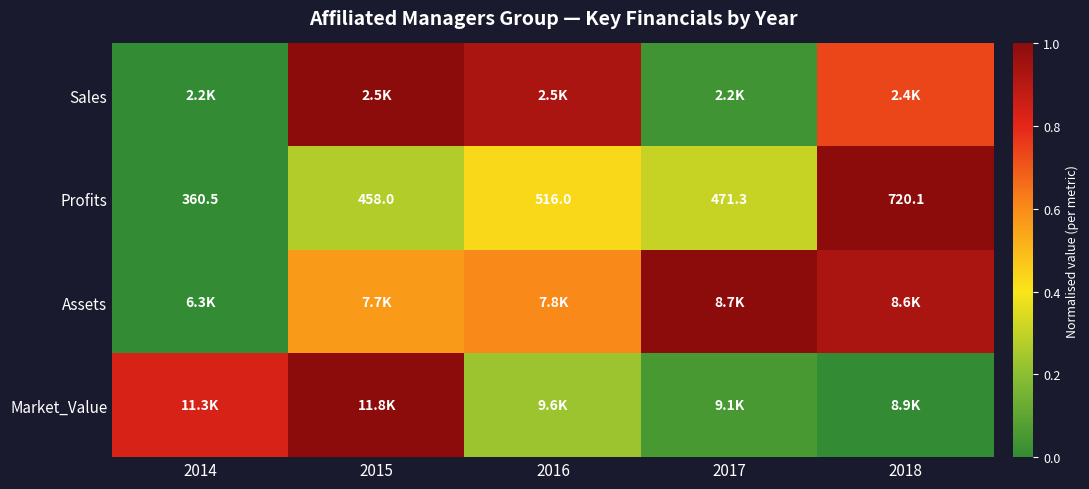

True or false: Profits has a value of 0.1 at 2016.

False